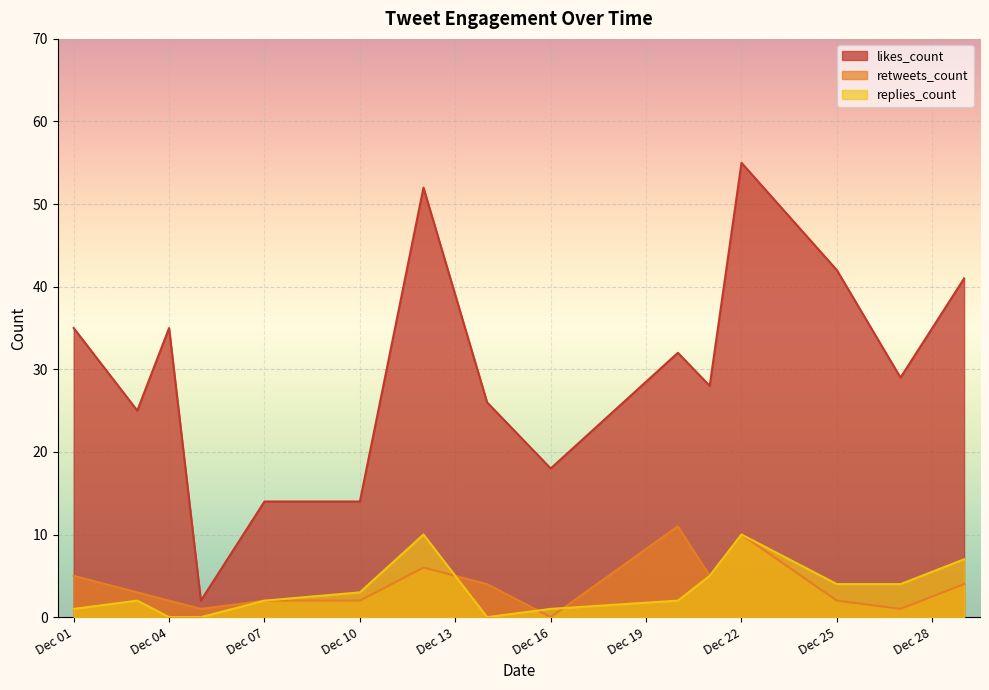

In likes_count, how many points are lower than both neighbors (excluding endpoints)?

5